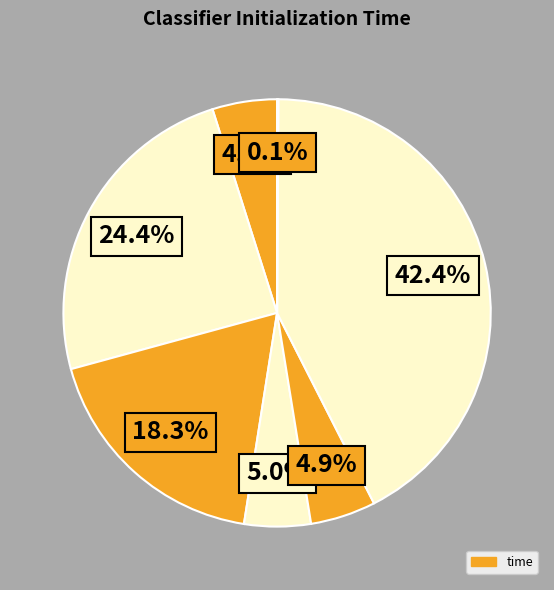

Is there a majority slice in this chart?

No